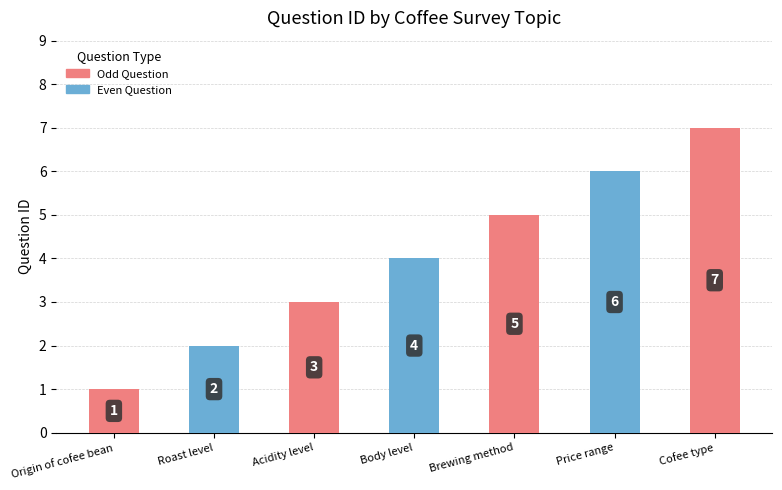

What value does the data have at Price range?

6